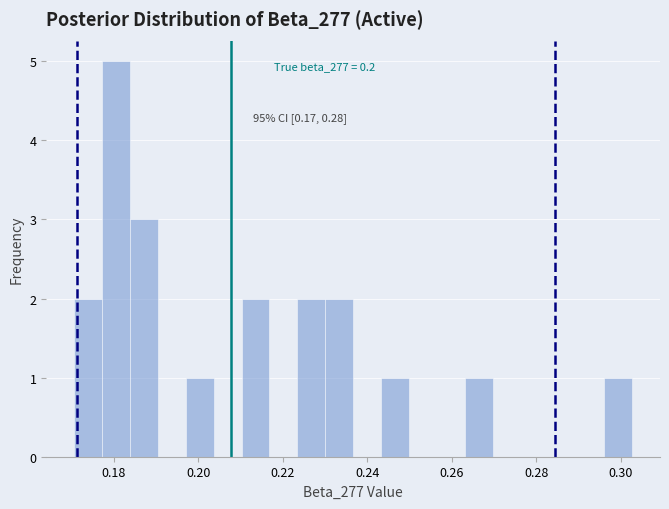

Read against the x-axis, roughly where is the centre of the tallest bar?

0.180